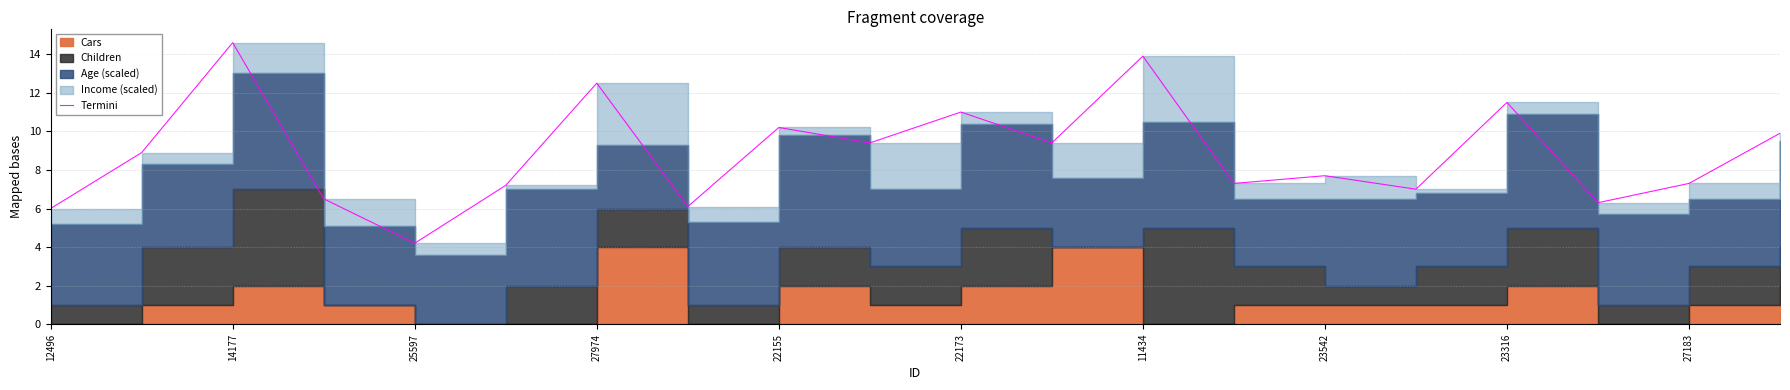

How many values are below 8?

10